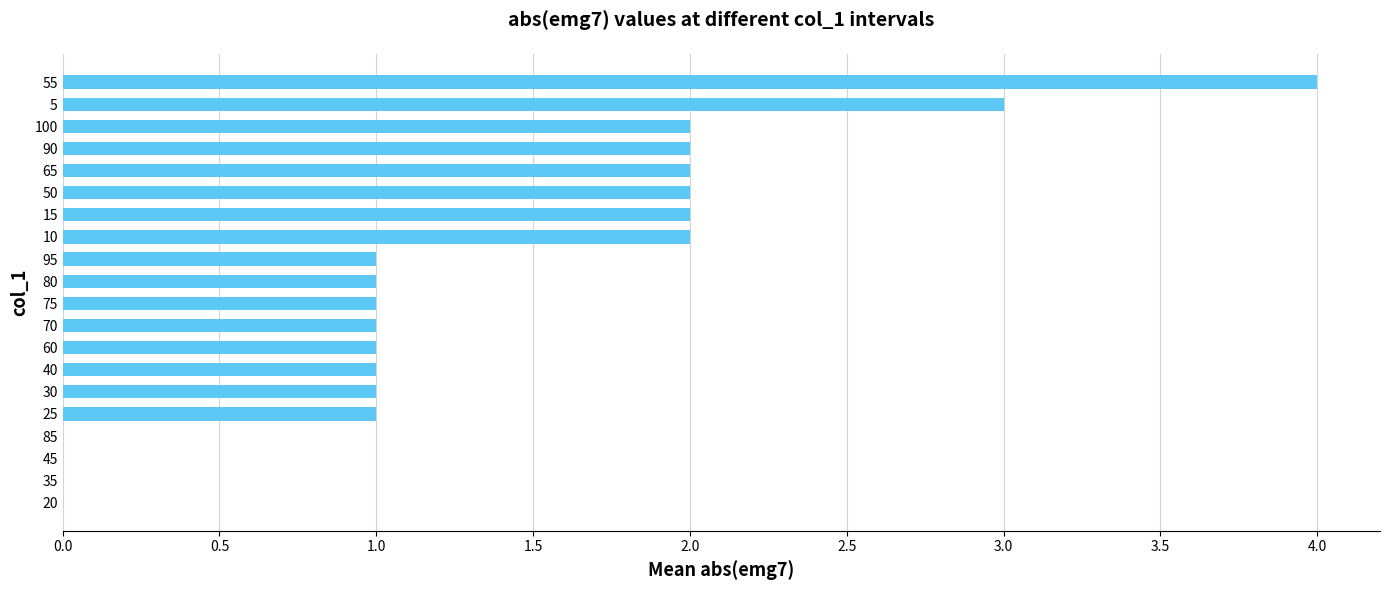

Are the bars grouped side by side (vs. stacked)?

No